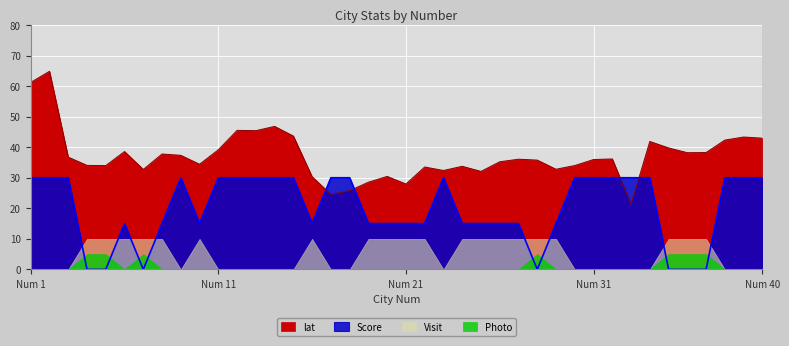

What is the value of the Score point at the 10th from the left?

15.0